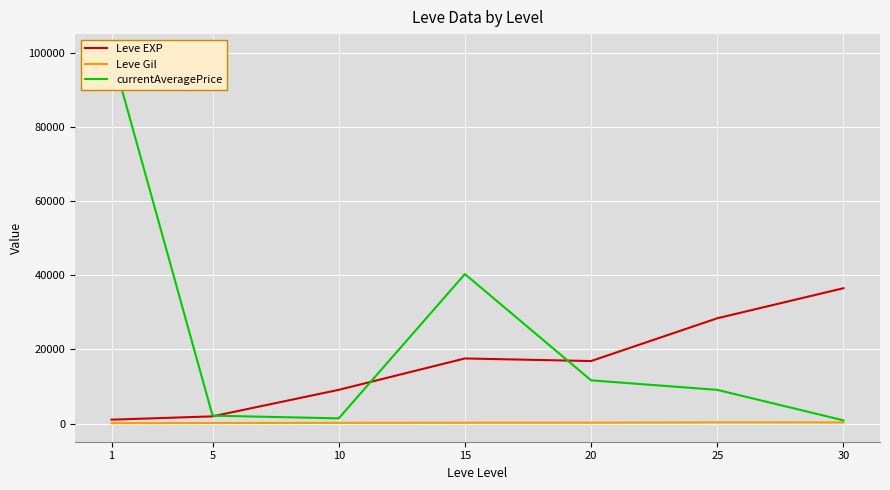

At how many categories does at least one series exceed 64297?

1